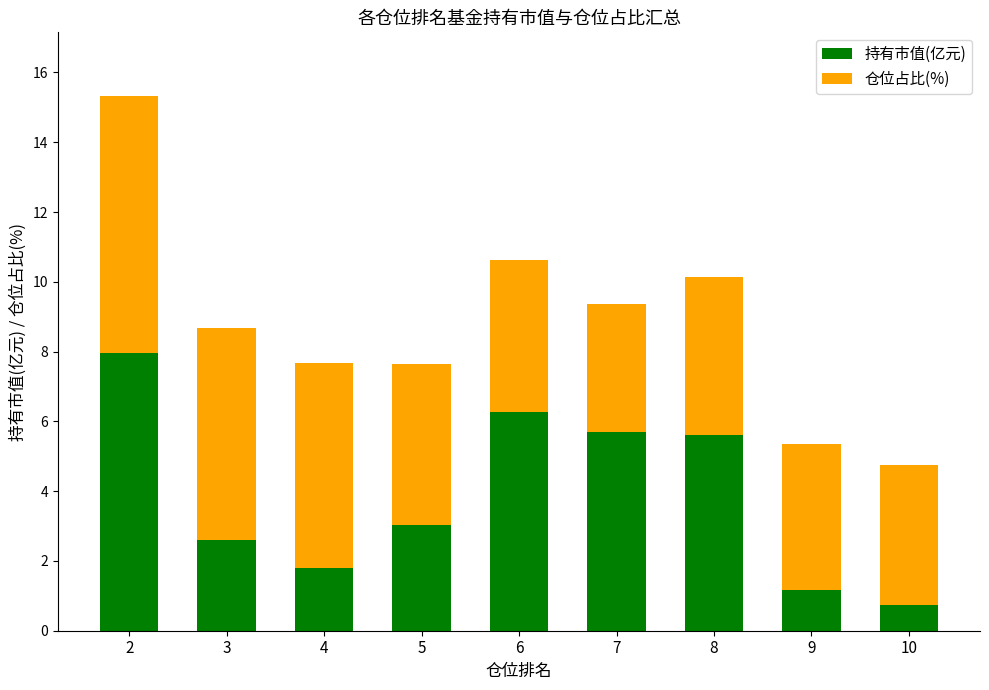

Which category has the lowest value in the 持有市值(亿元) series?

10